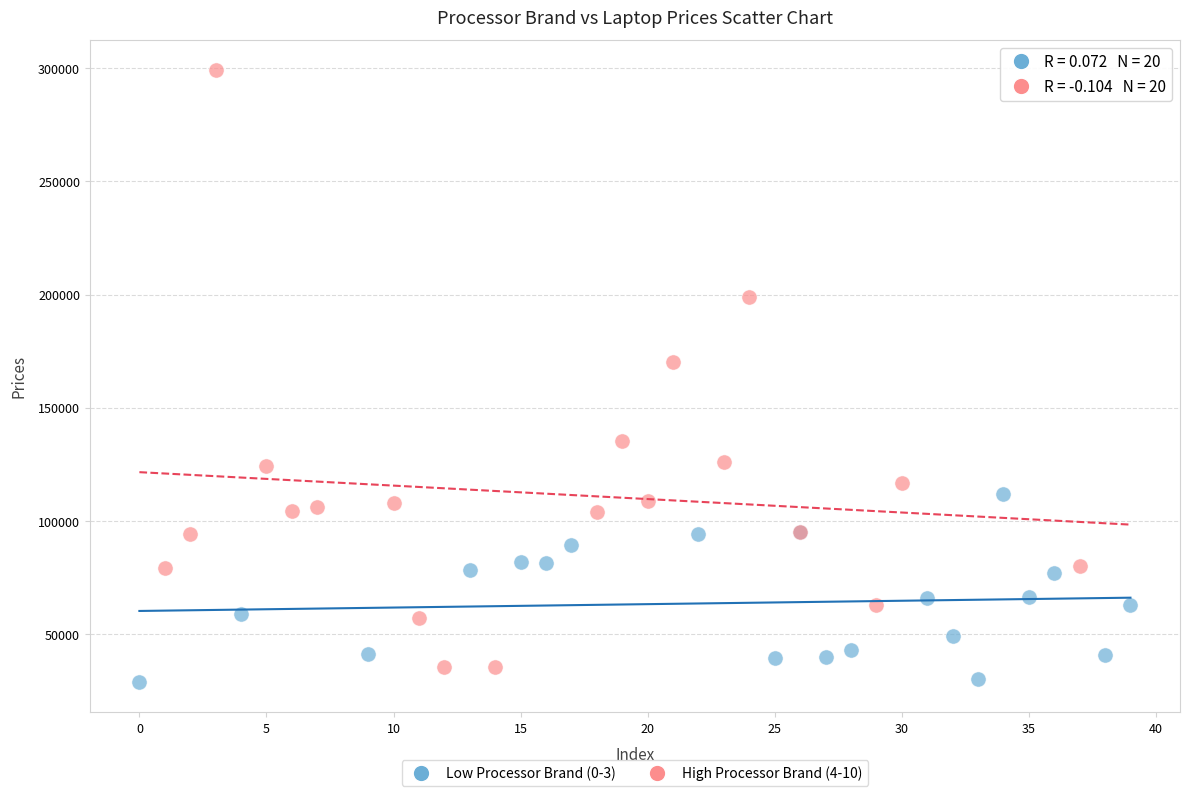

Which series has the largest Y range (max minus min)?

High Processor Brand (4-10)